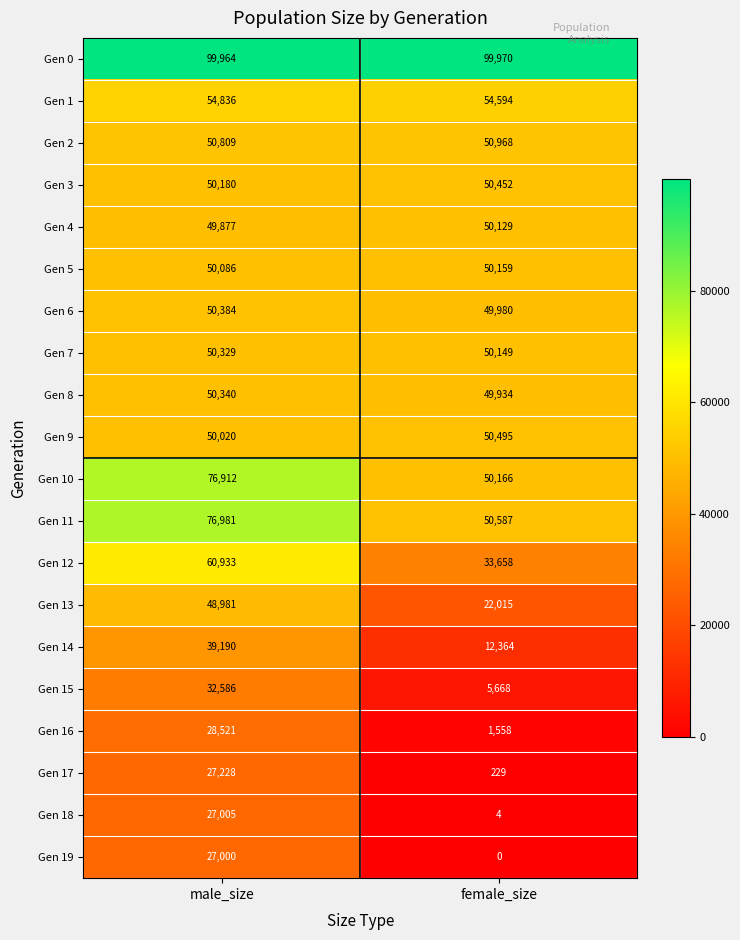

Which series has the widest spread of values?

Gen 12